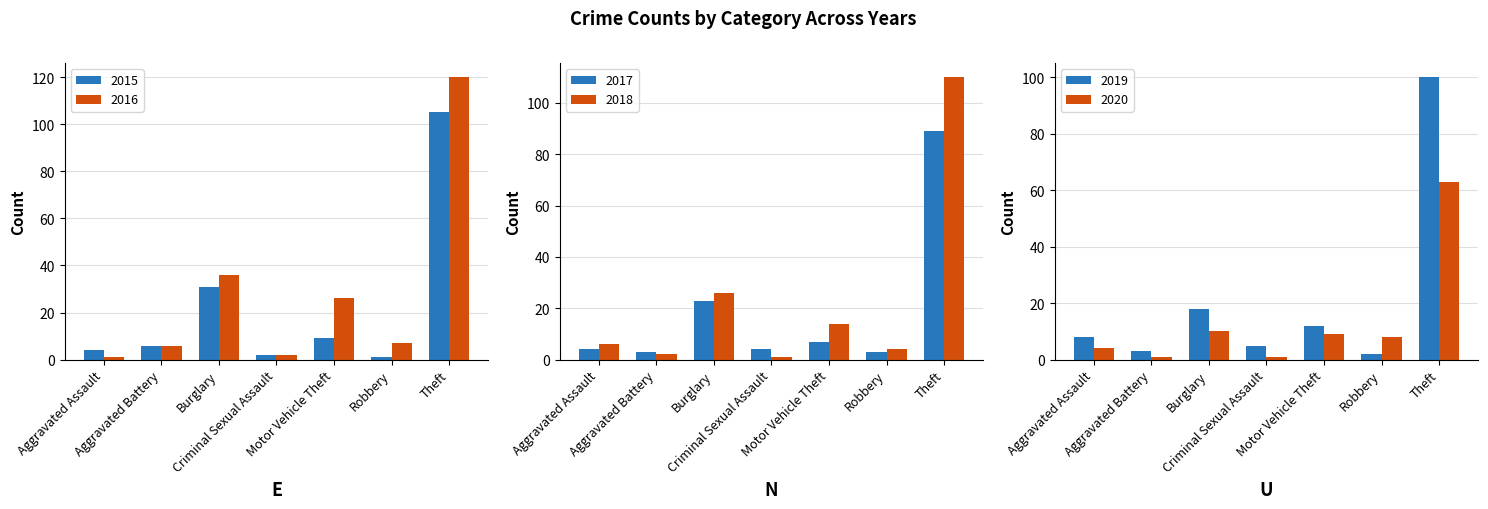

What is the difference between the maximum and minimum values in the 2016 series?

119